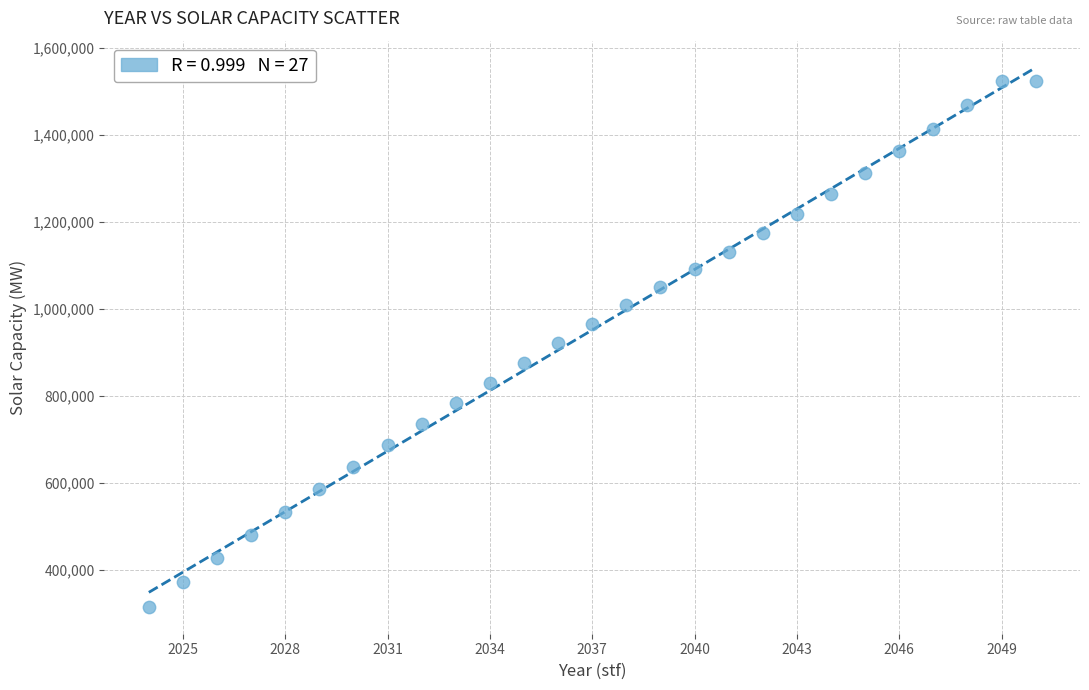

What is the range of Y values (max minus min)?

1208000